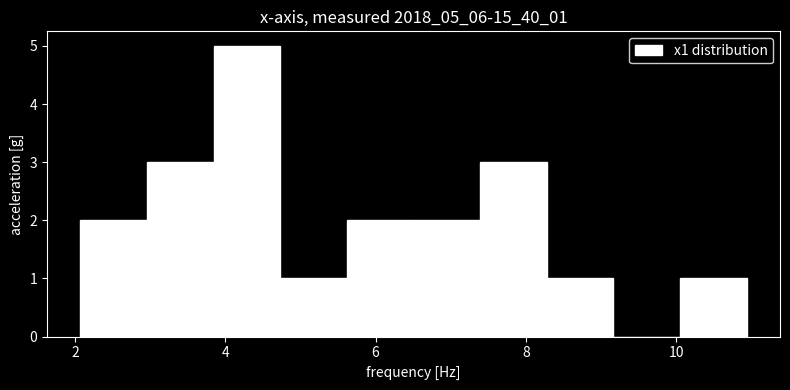

What is the height of the bar covering 2.0 to 3.0 on the x-axis? Neither the bar edges nor the heights are printed on the chart, so give them approximately, as read against the axes.

2